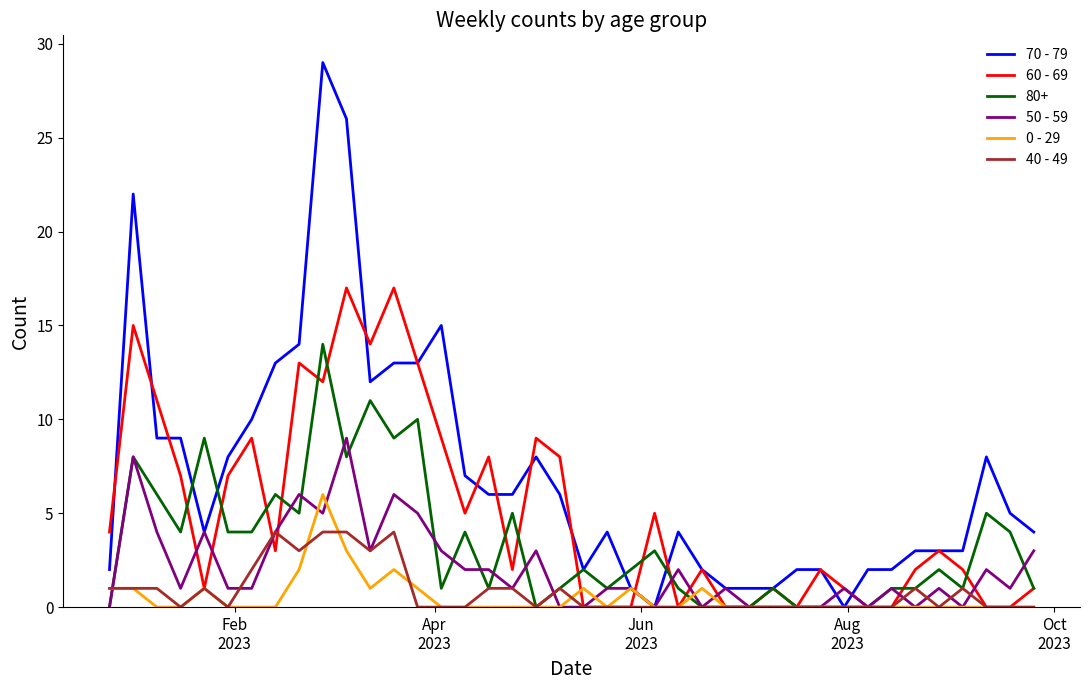

Which series has the largest range (max minus min)?

70 - 79